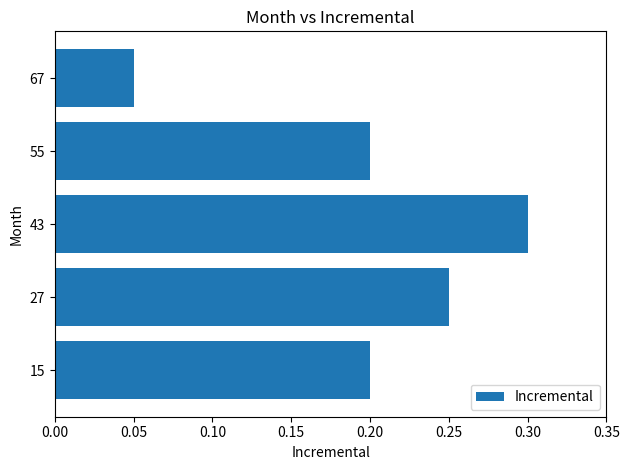

What is the sum of all values?

1.0